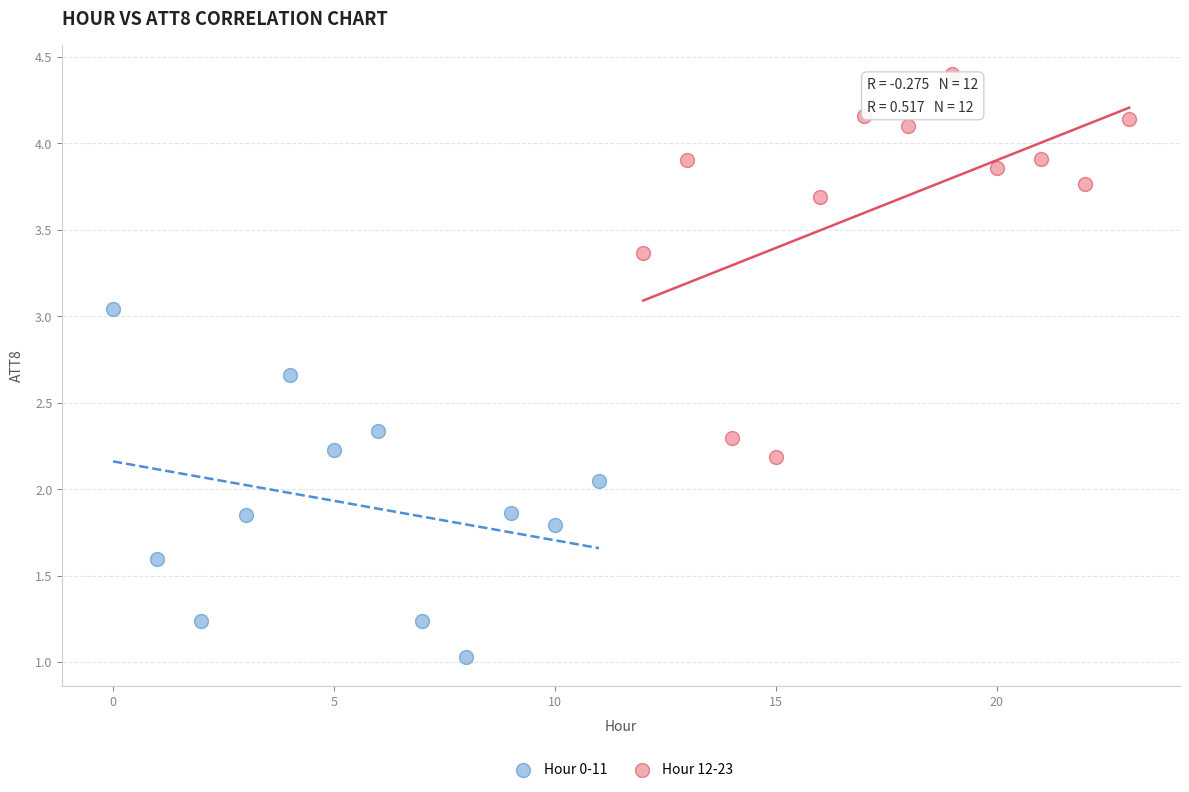

Which series reaches the minimum Y coordinate?

Hour 0-11